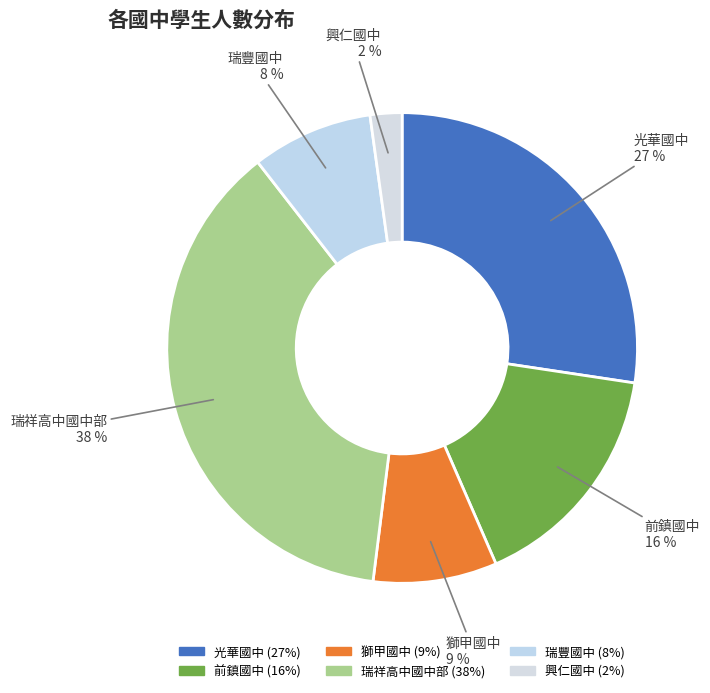

What is the largest slice in the pie chart?

瑞祥高中國中部